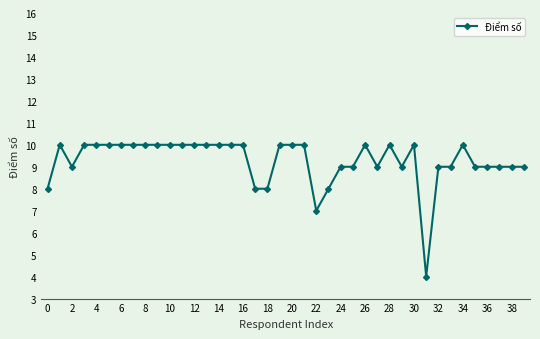

What is the greatest value displayed?

10